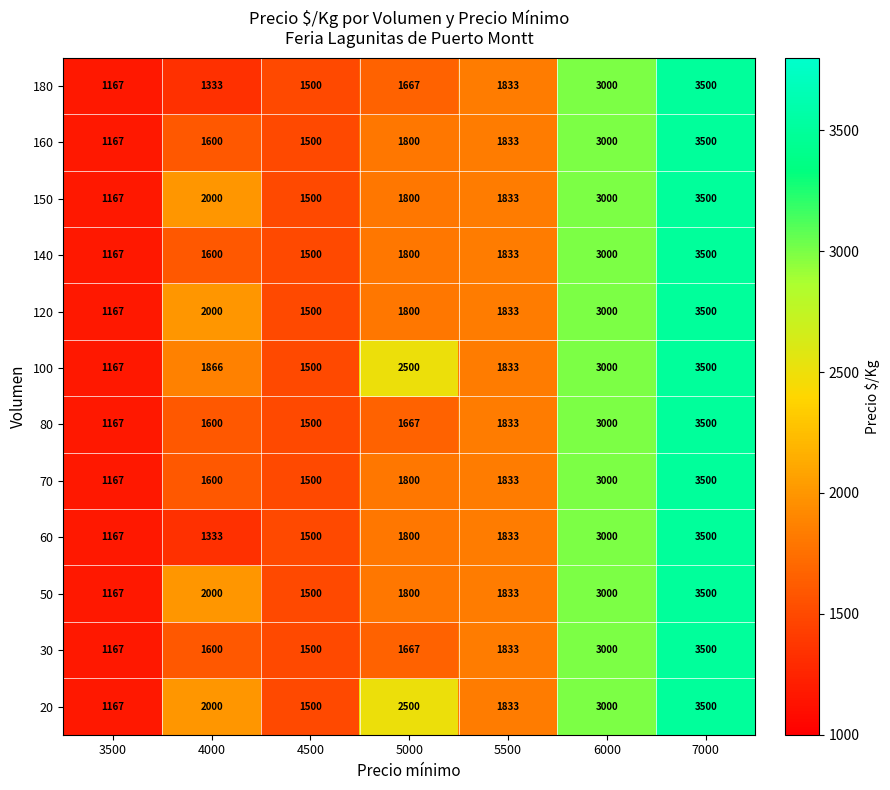

How many distinct data groups are displayed?

12